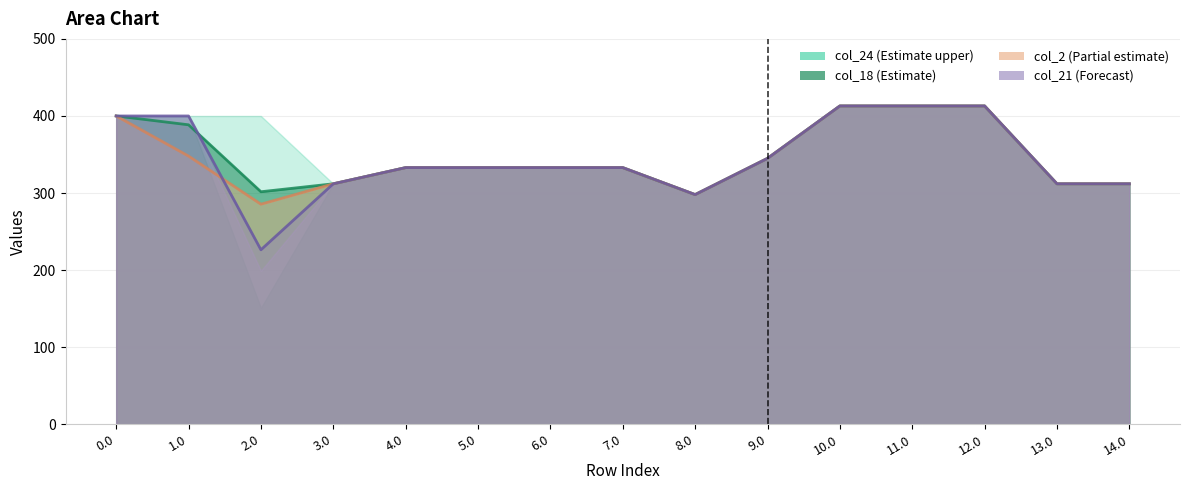

What is the greatest value displayed?

413.0